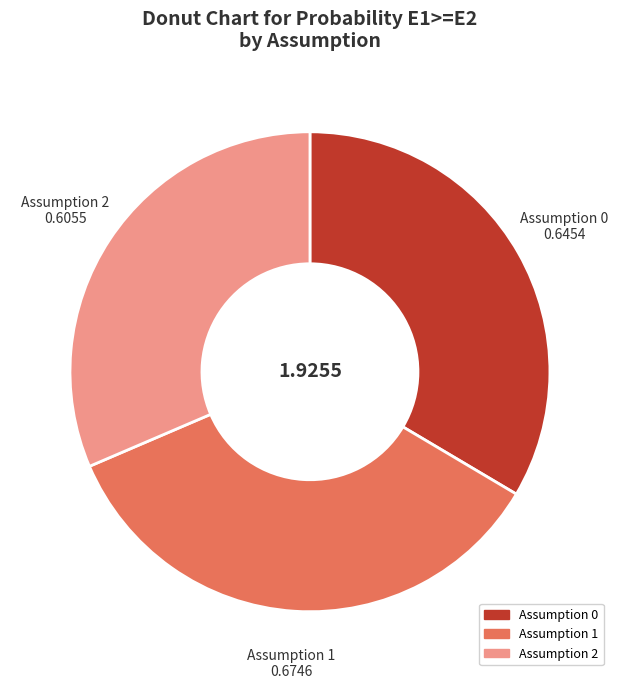

Which has a higher value, Assumption 0 or Assumption 2?

Assumption 0